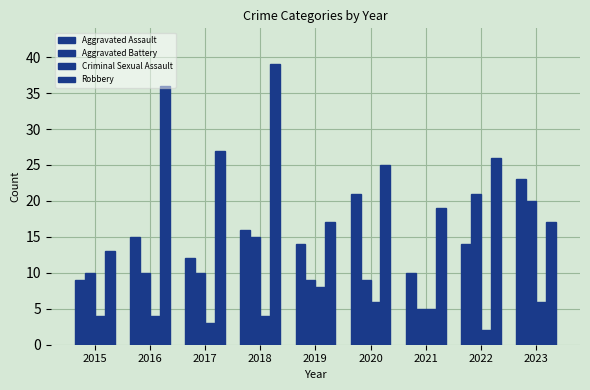

True or false: Aggravated Assault has a value of 10 at 2021.

True